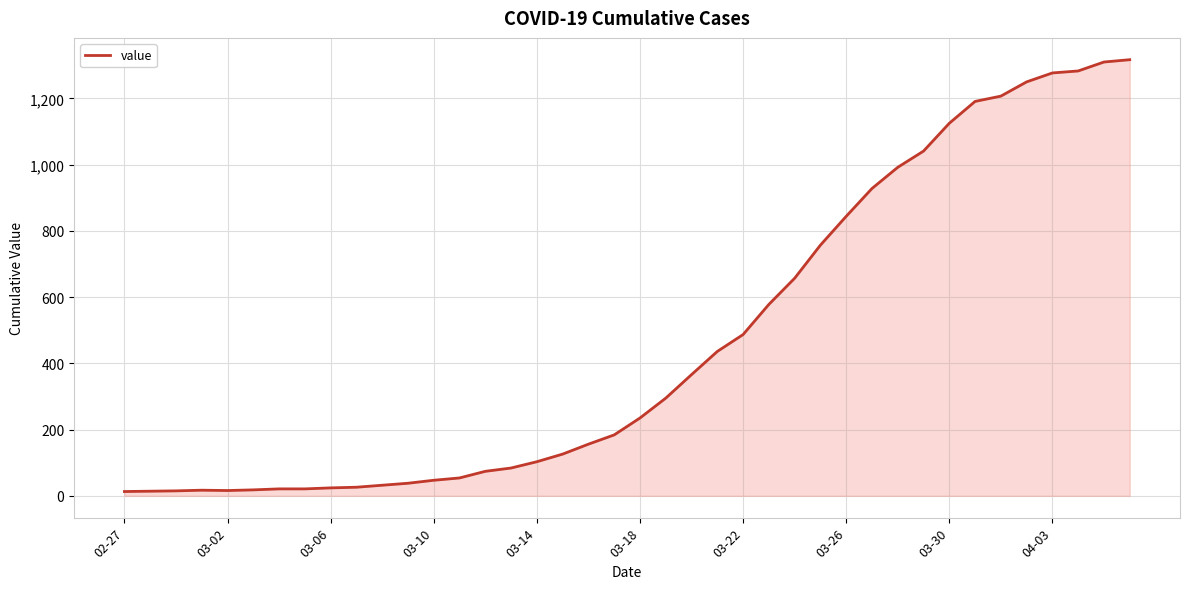

What is the maximum value shown in the chart?

1317